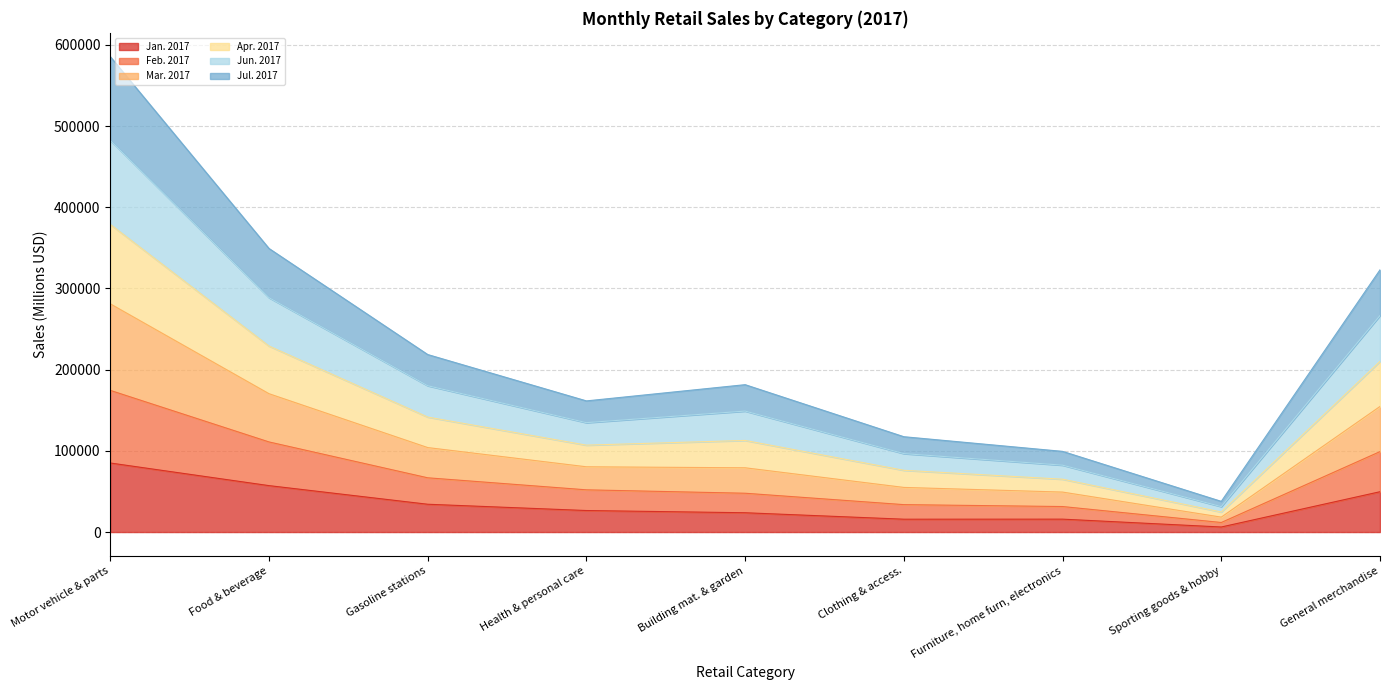

True or false: Feb. 2017 and Jun. 2017 cross at least once.

False